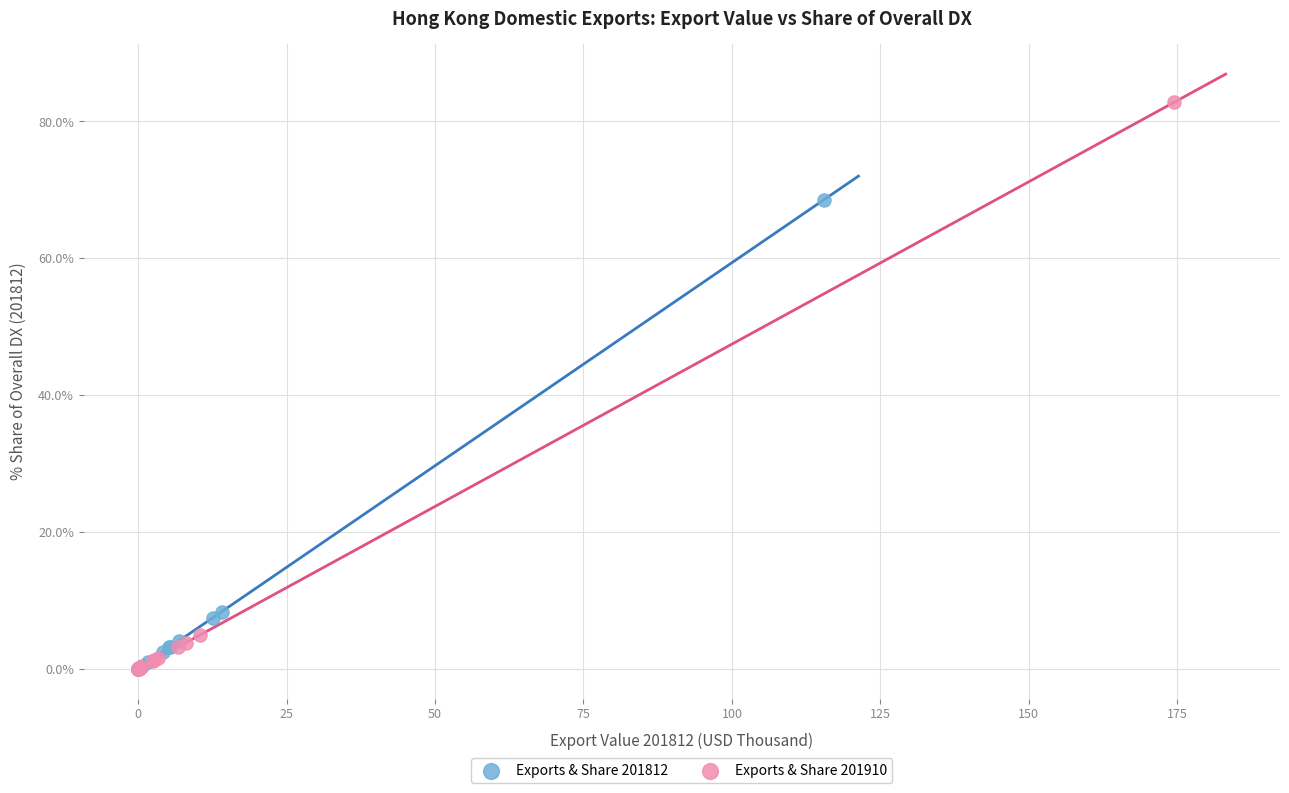

Which series has the widest spread of Y values?

Exports & Share 201910